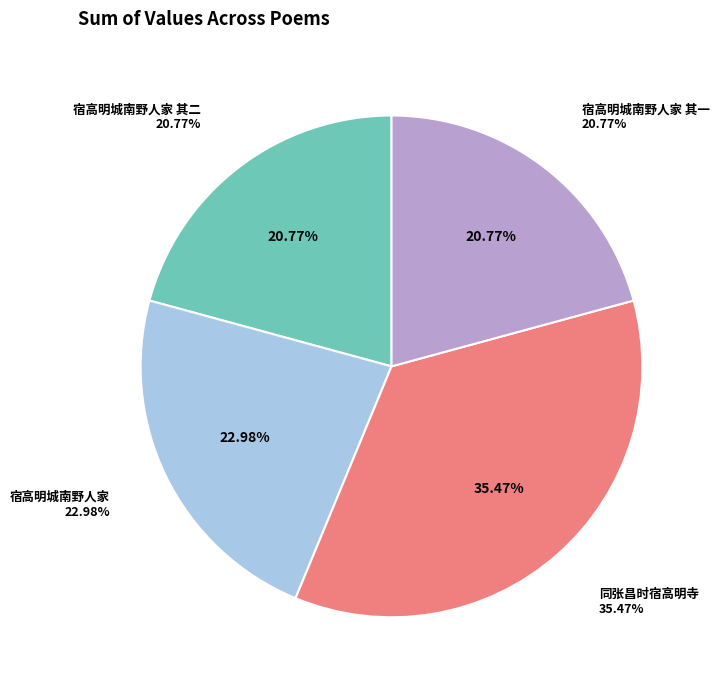

Does 宿高明城南野人家 account for over 50% of the chart?

No